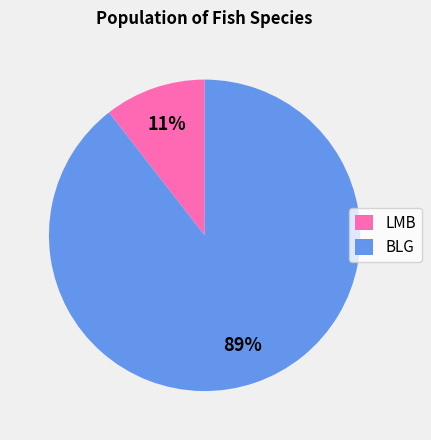

What percentage is the BLG slice, to the nearest percent?

89%